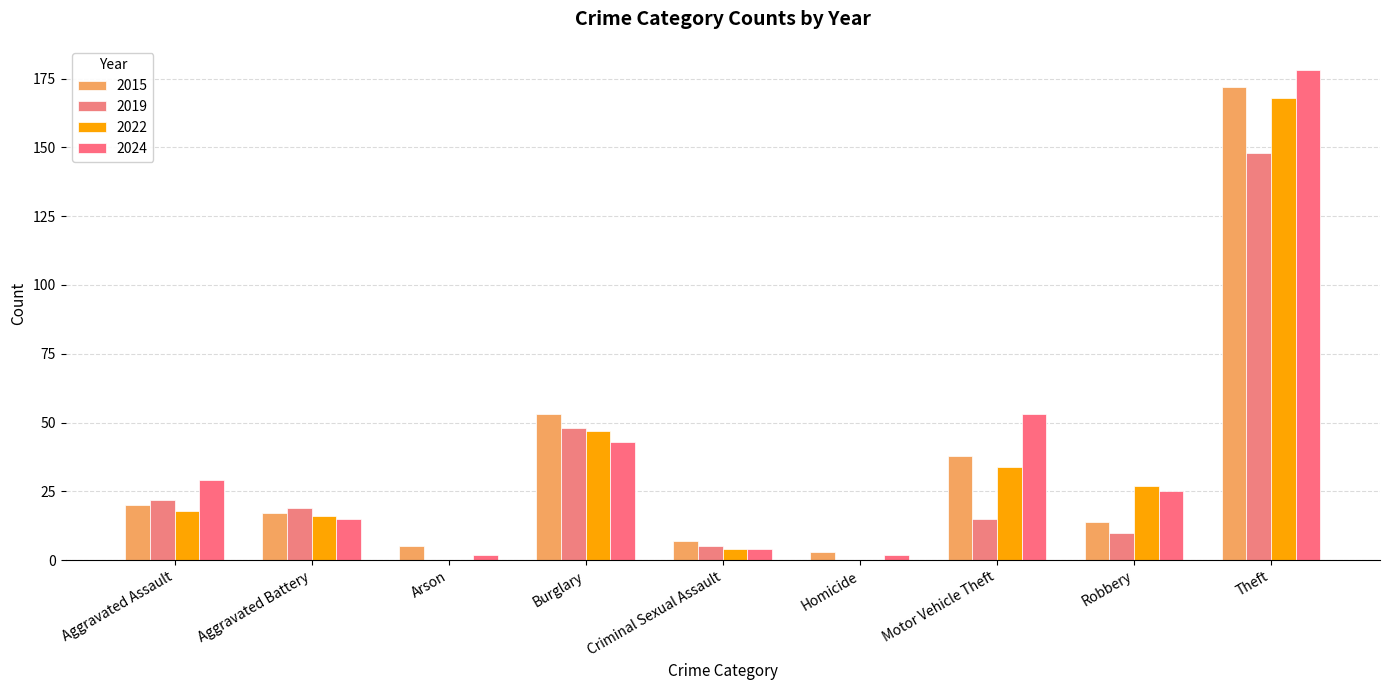

How many categories are shown in the chart?

9